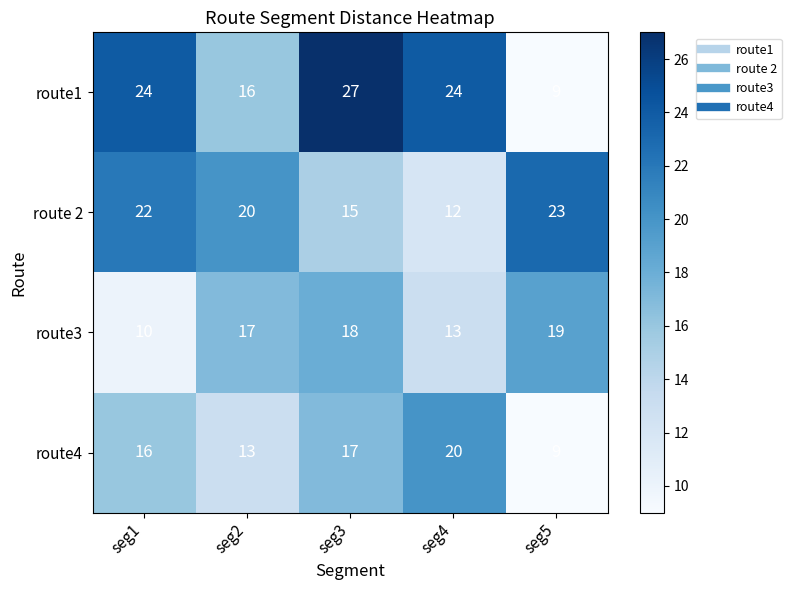

What is the greatest value displayed?

27